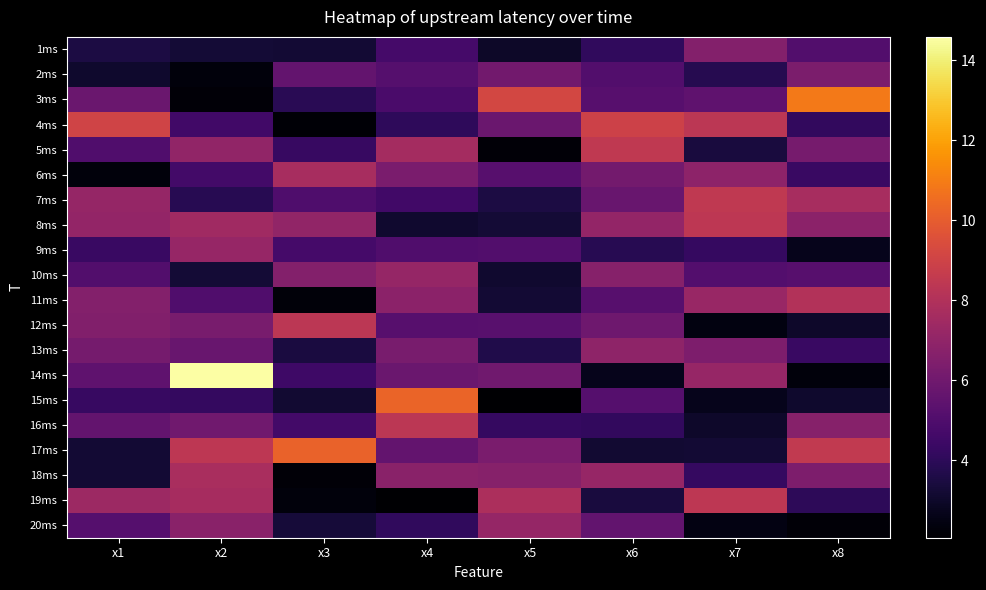

At how many categories does at least one series exceed 9?

6